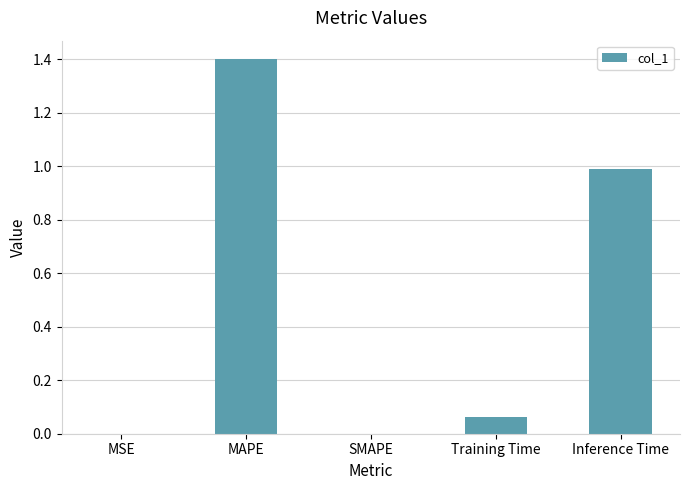

What is the approximate value at Inference Time?

1.0